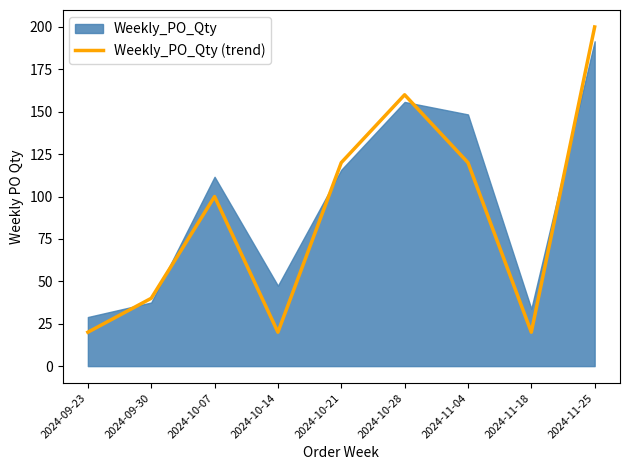

How many categories are shown in the chart?

9